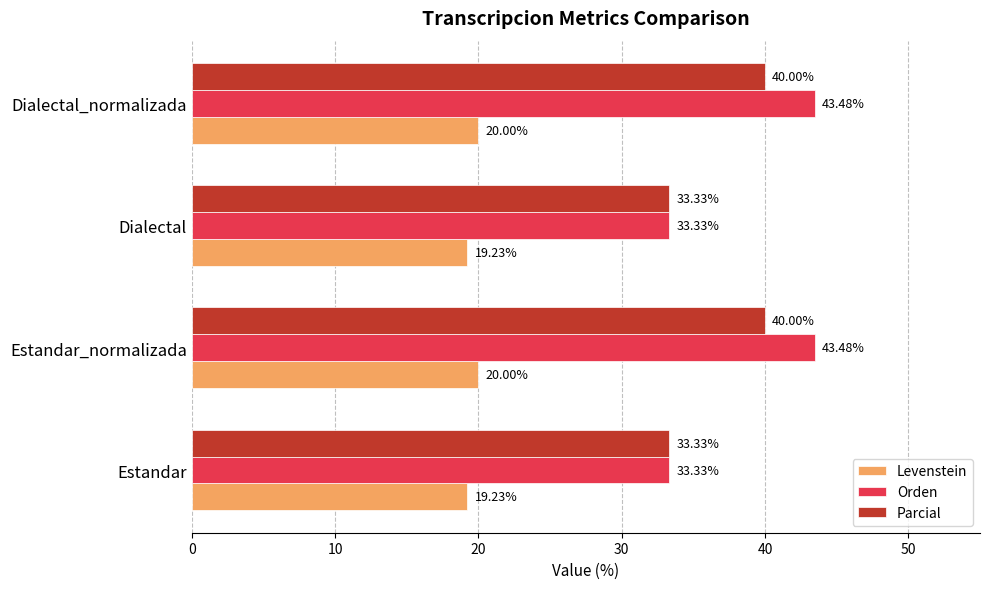

What are all the series names shown in the legend?

Levenstein, Orden, Parcial